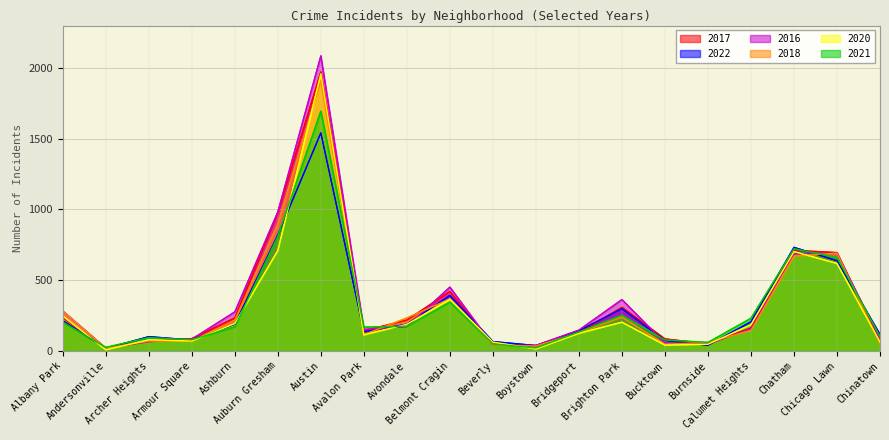

The 2018 series shows 159 at Avalon Park. True or false?

False